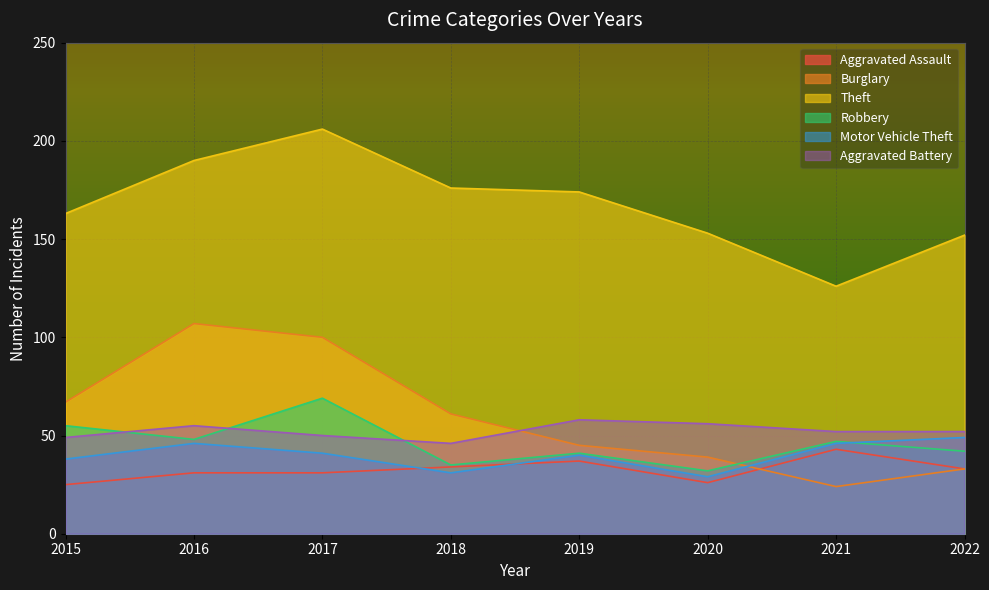

Which series changed the most between 2015 and 2016?

Burglary